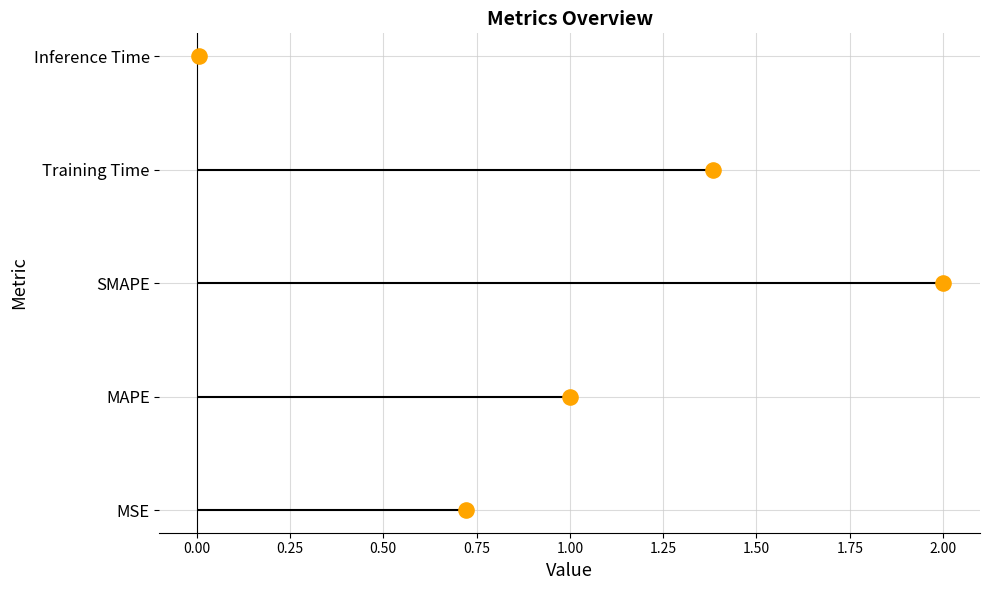

What is the change in value from 0.50 to 0.75?

+1